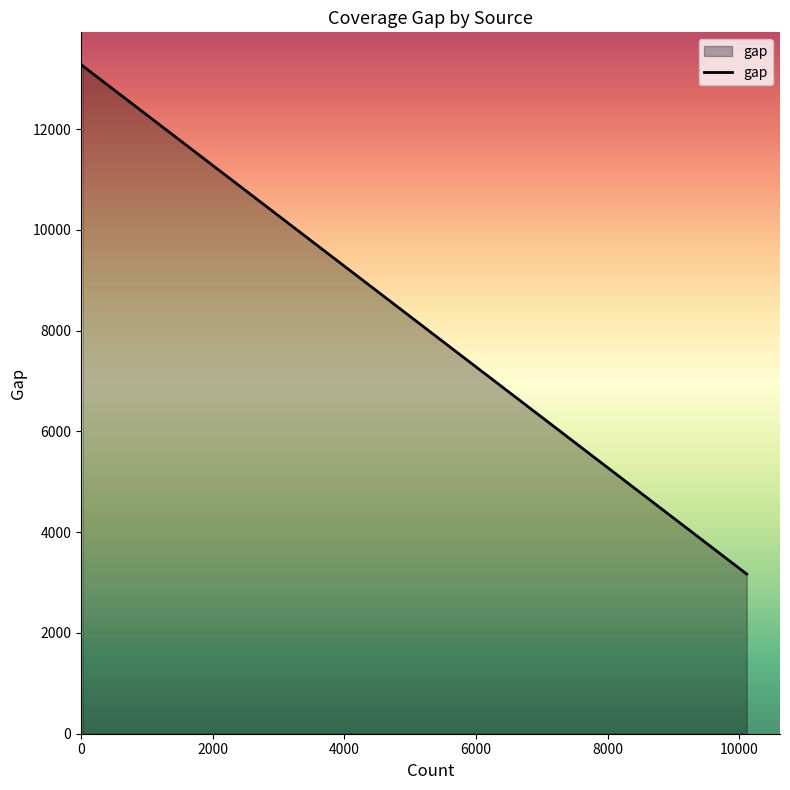

What is the difference between the maximum and minimum values?

10091